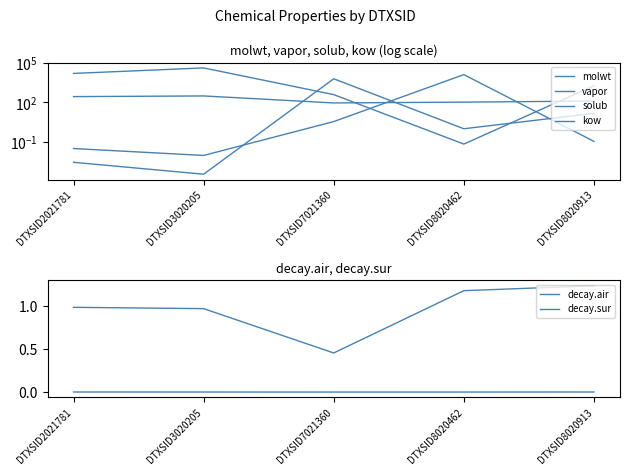

What is the maximum value shown in the chart?

41543.4